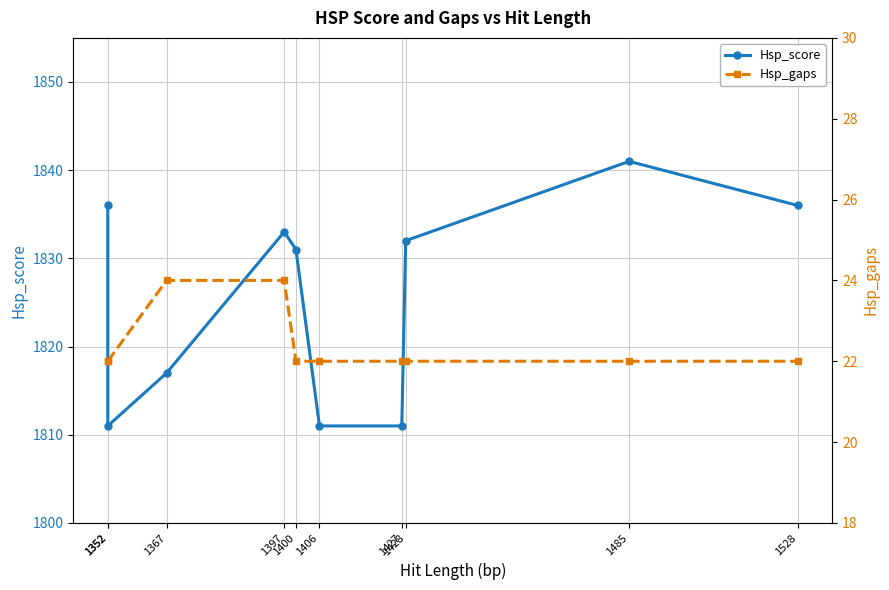

List the labels in order of Hsp_gaps value, largest first.

1367, 1397, 1352, 1352, 1400, 1406, 1427, 1428, 1485, 1528